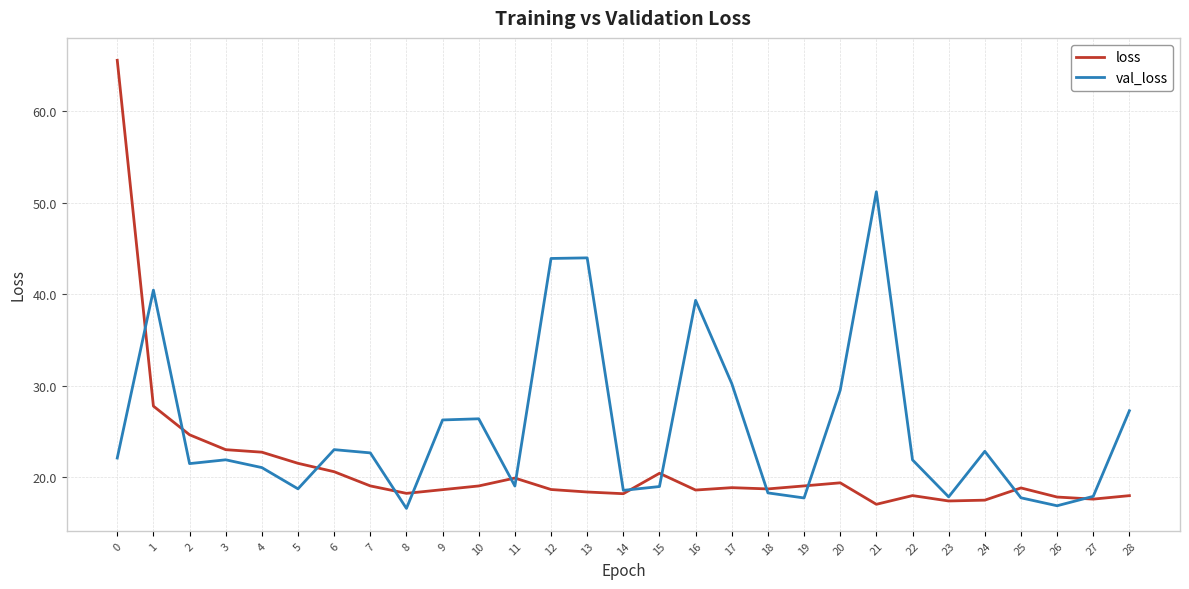

The val_loss series shows 24.1 at 18. True or false?

False